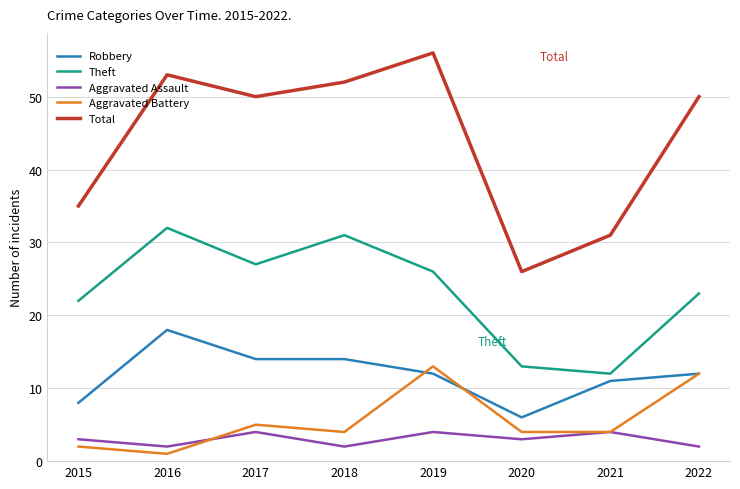

At which label does Theft first exceed 26?

2016